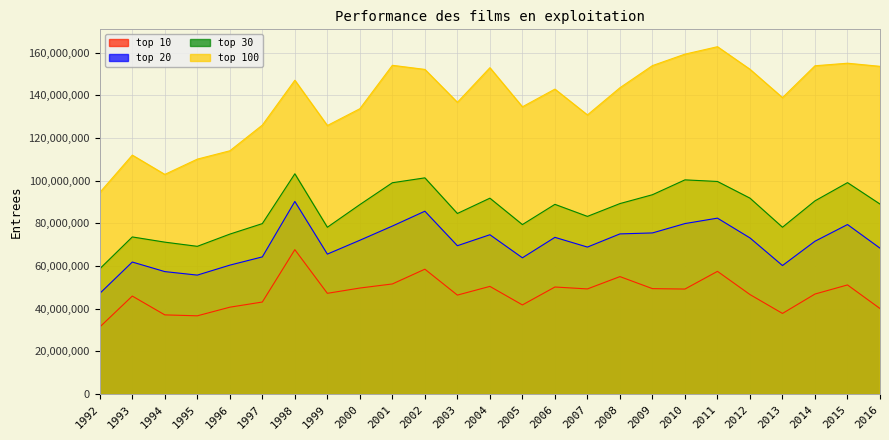

Which category has the highest value across all series?

2011